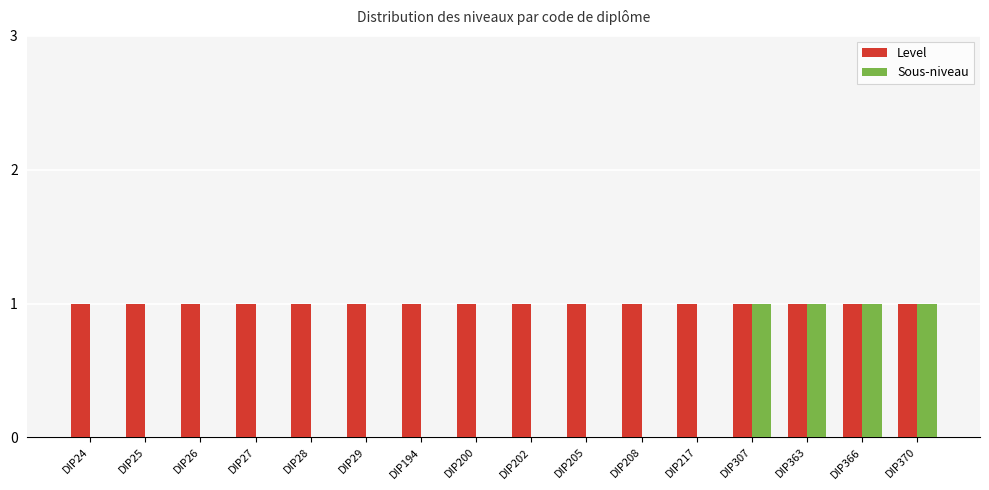

Is the value of Sous-niveau at DIP24 greater than the value of Level at DIP363?

No